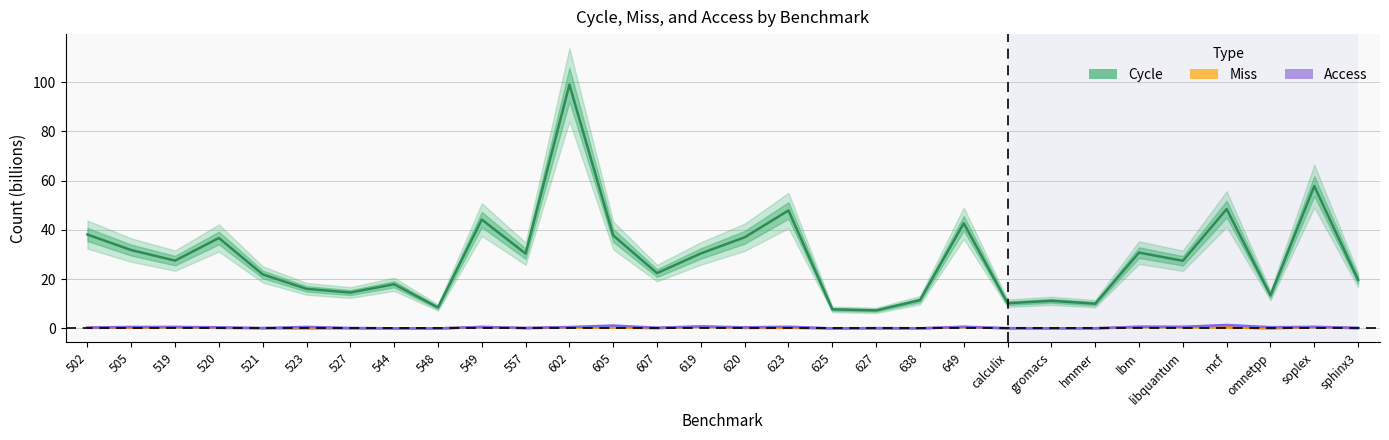

What is the sum of all Access values?

12.6